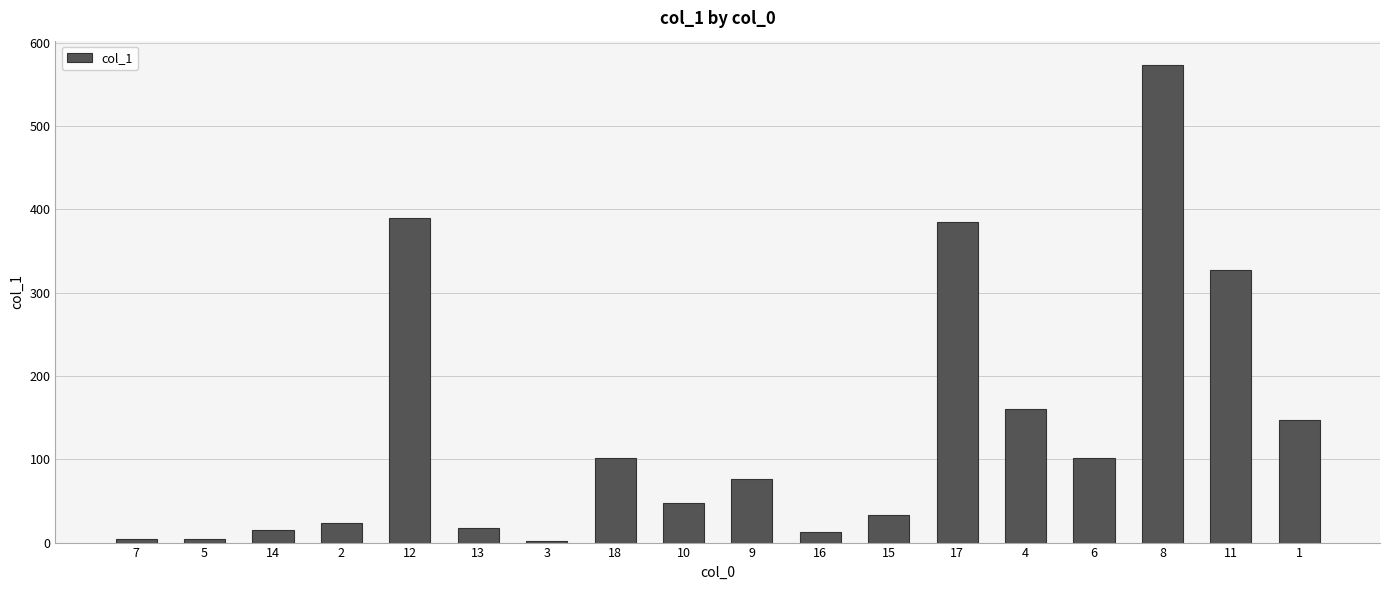

What is the maximum value shown in the chart?

573.6